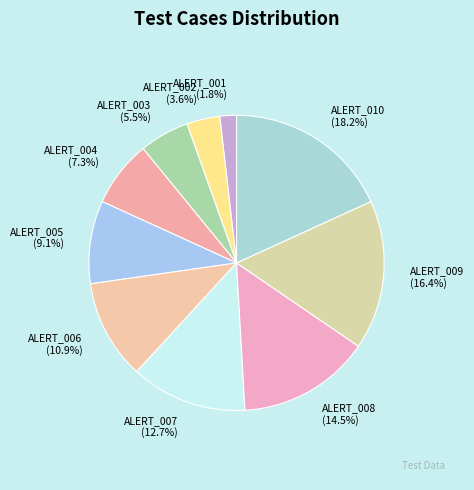

What is the smallest slice in the pie chart?

ALERT_001